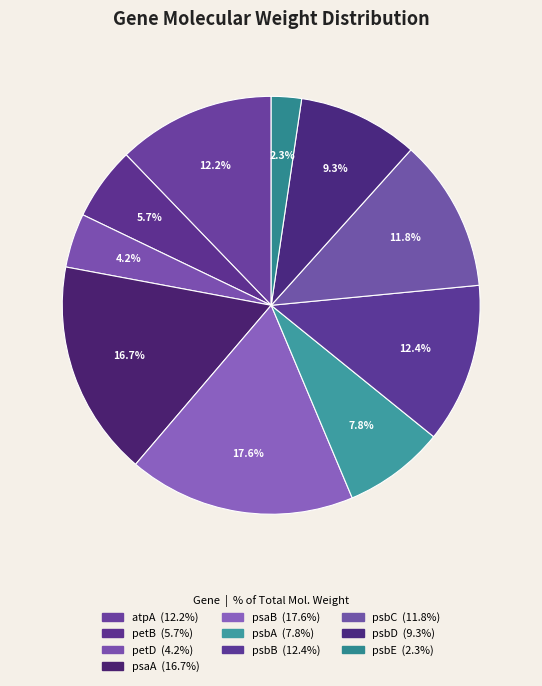

What percentage do atpA and psbC together represent?

24.0%